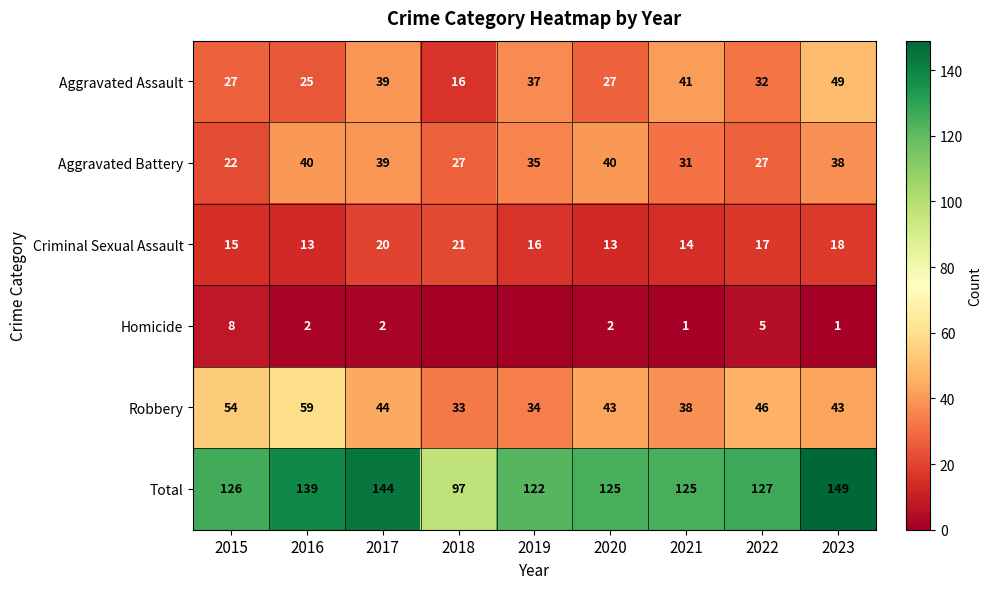

At which label does Total reach its minimum?

2018